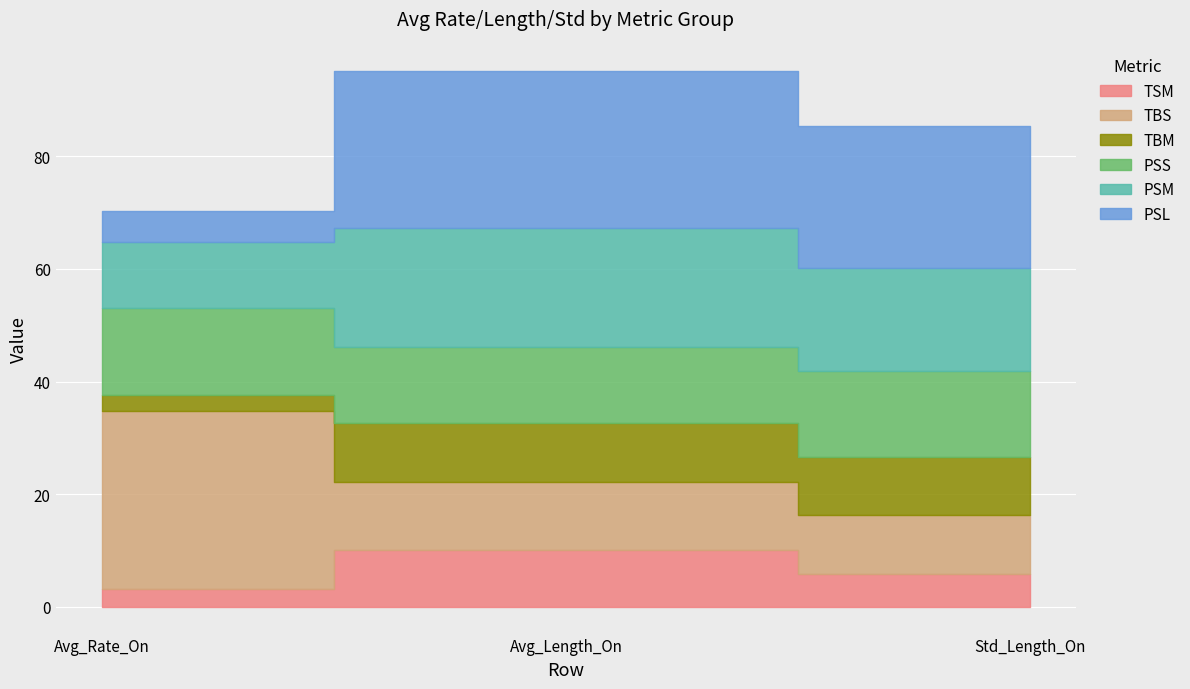

Reading left to right, transcribe all the data shown in this chart.

TSM: 3.1	10.0	5.8
TBS: 31.6	12.1	10.4
TBM: 3.0	10.5	10.4
PSS: 15.3	13.6	15.3
PSM: 11.9	21.1	18.4
PSL: 5.4	27.8	25.2